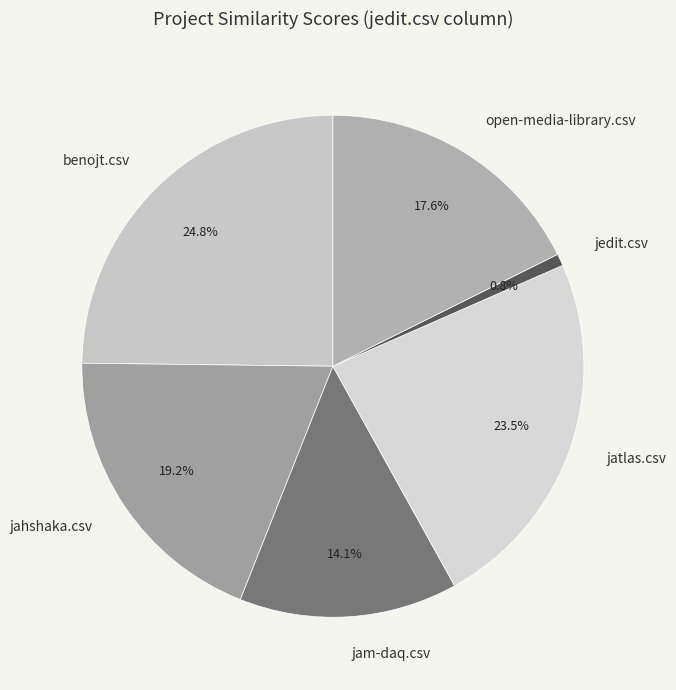

True or false: jam-daq.csv accounts for 14% of the total.

True